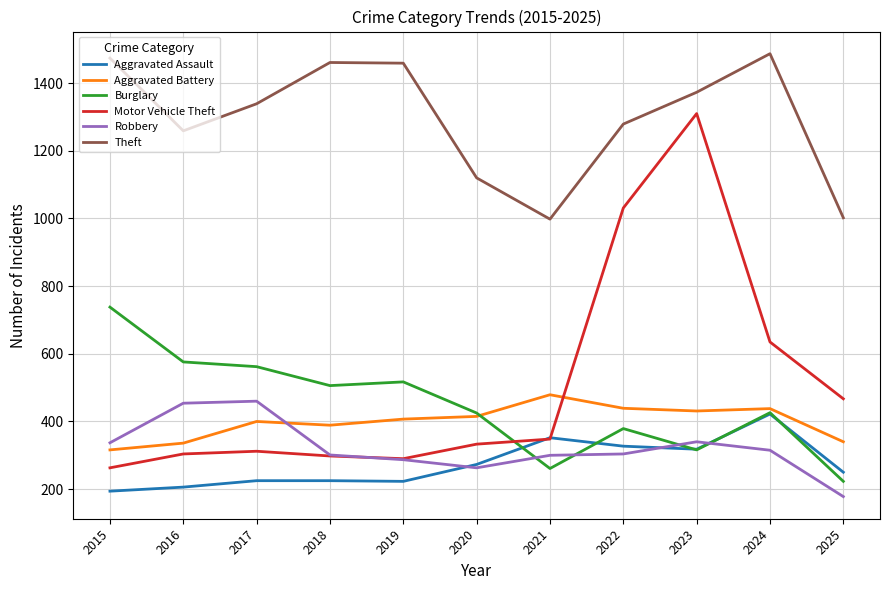

At how many categories does at least one series exceed 1027?

9